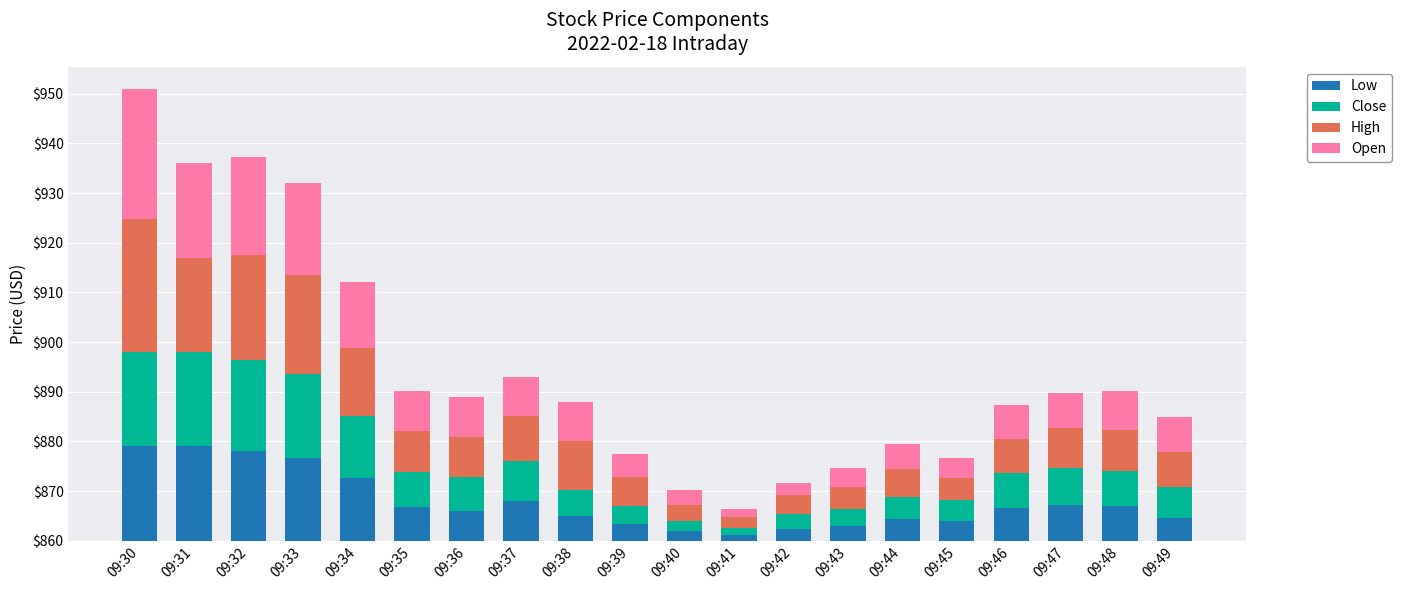

The Open series shows 8.0 at 09:38. True or false?

True